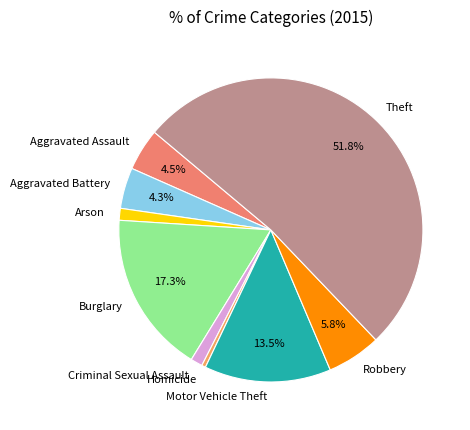

Approximately how many times larger is the value at Burglary compared to Aggravated Battery?

4.0